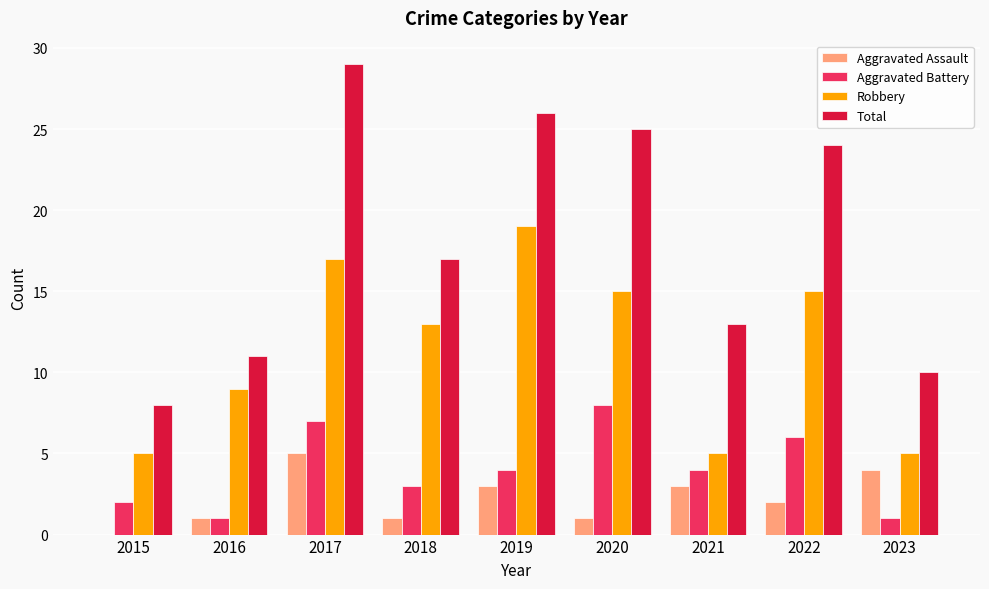

What value does the Total series have at 2018, to the nearest 10?

20